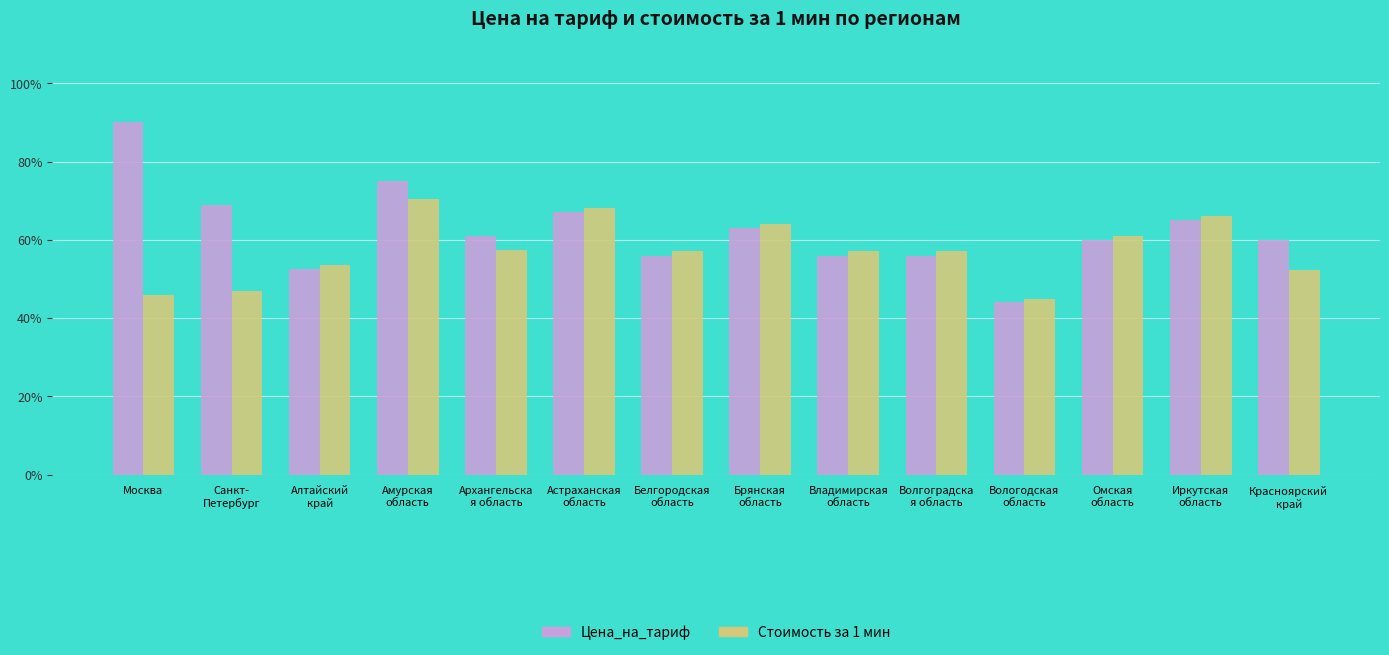

Which category has the lowest value in the Цена_на_тариф series?

Вологодская
область